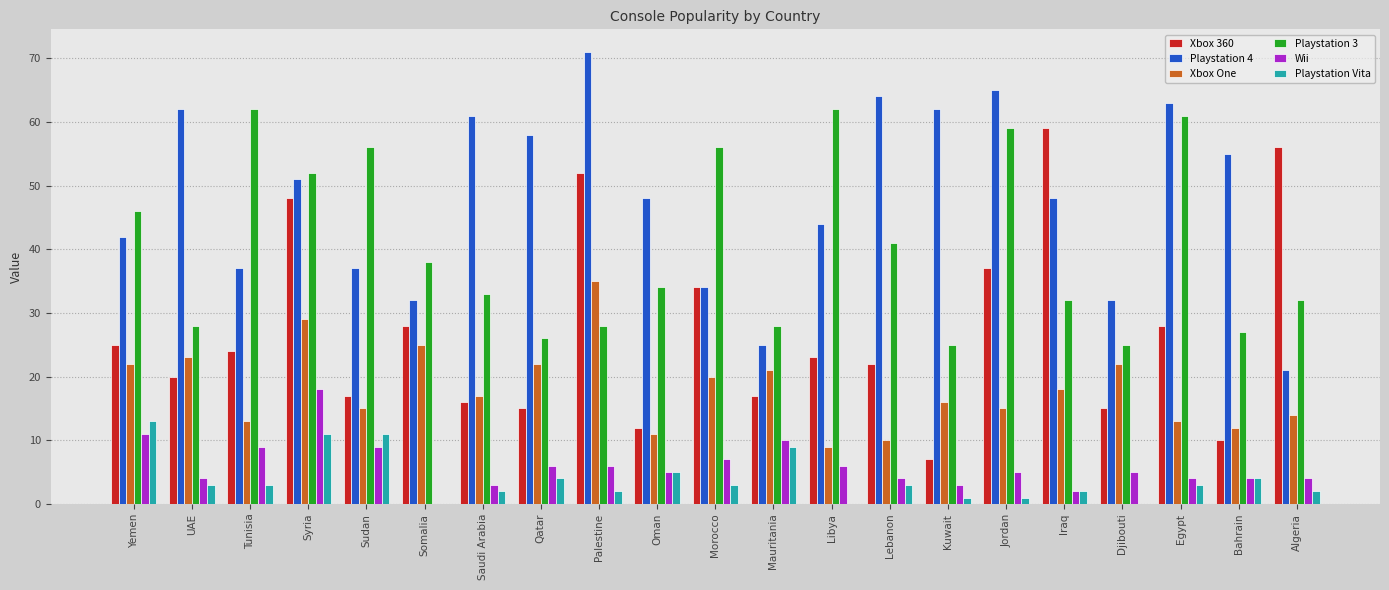

What is the maximum value for Wii?

18